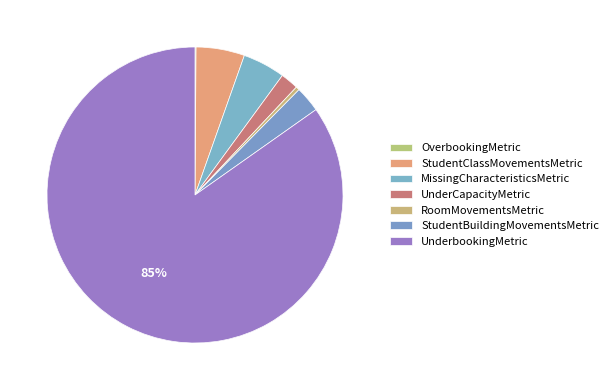

How much of the chart is everything except StudentClassMovementsMetric?

94.7%